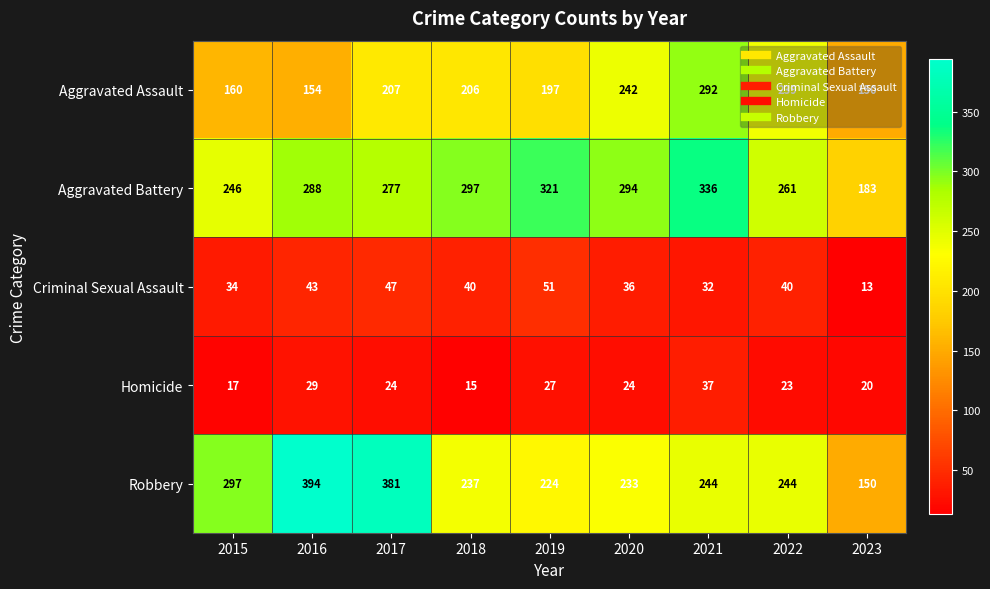

List the series in order of their peak value, lowest first.

Homicide, Criminal Sexual Assault, Aggravated Assault, Aggravated Battery, Robbery